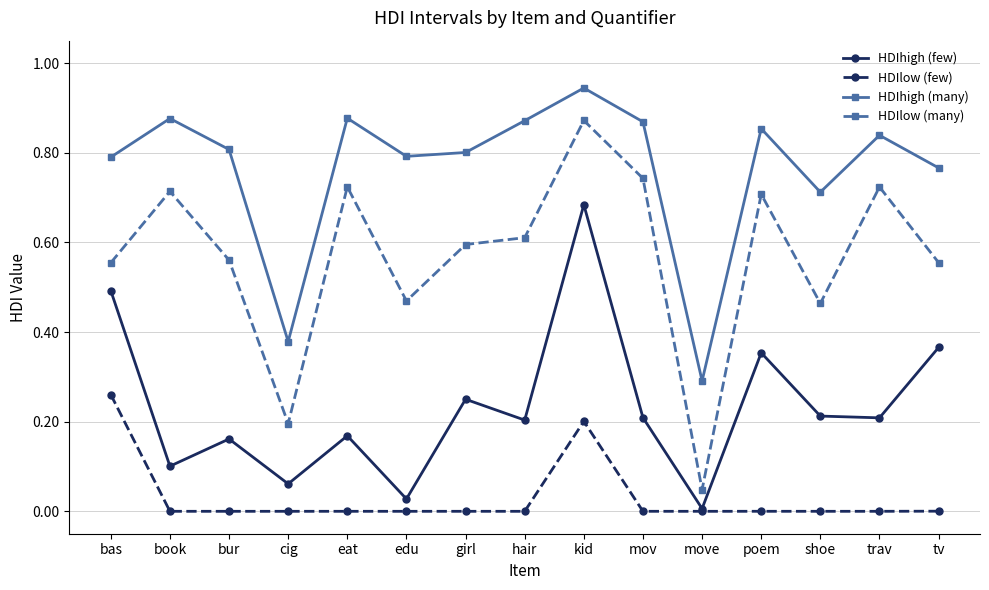

Which series has the largest range (max minus min)?

HDIlow (many)